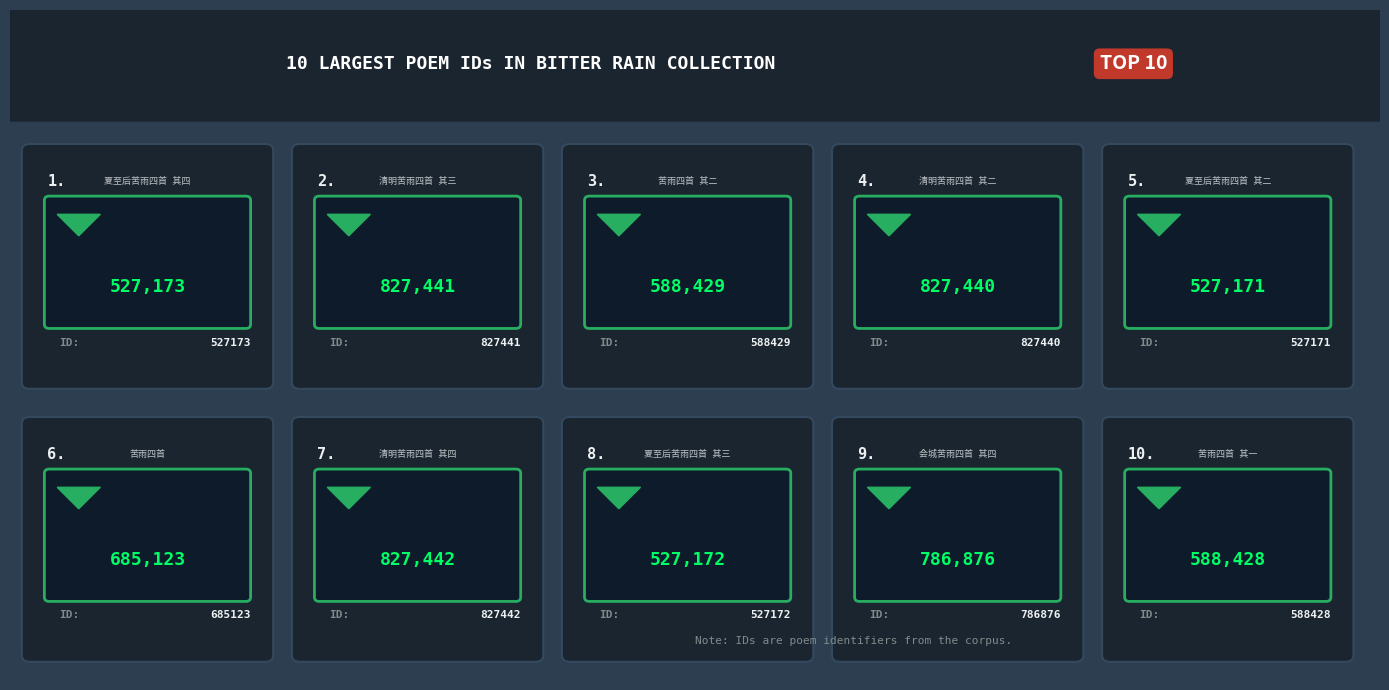

What is the change in value from 清明苦雨四首 其二 to 会城苦雨四首 其四?

-40564